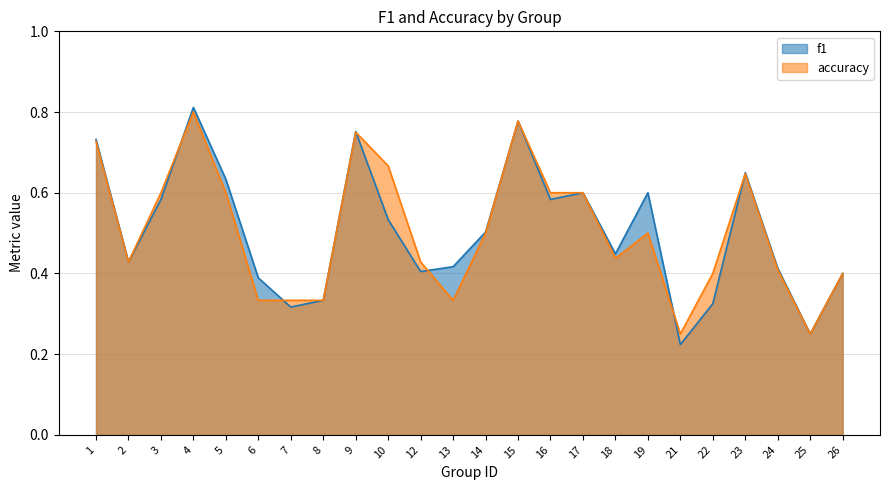

Which series has the largest range (max minus min)?

f1